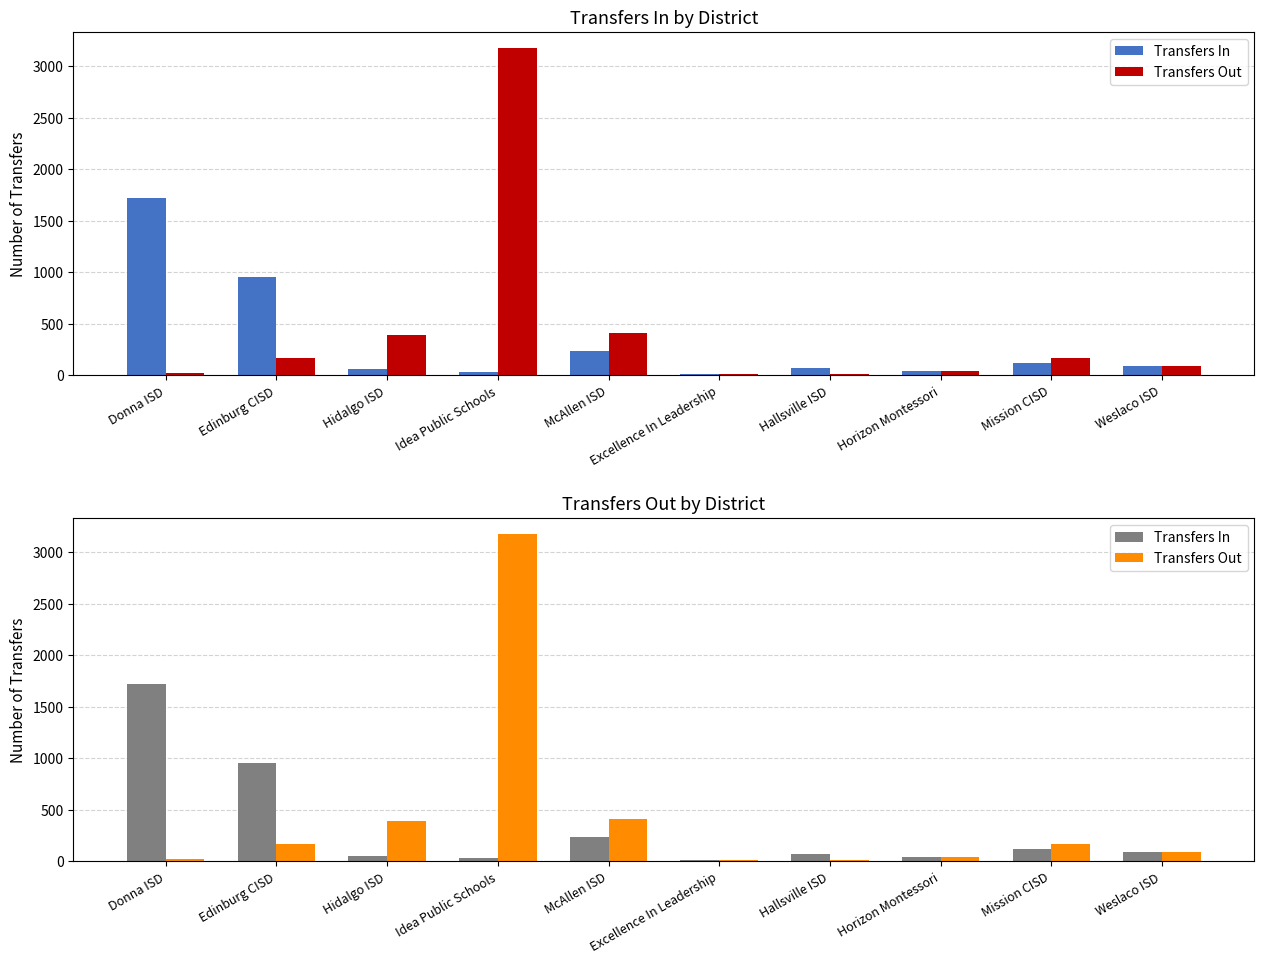

What is the highest value of the Transfers Out series?

3176